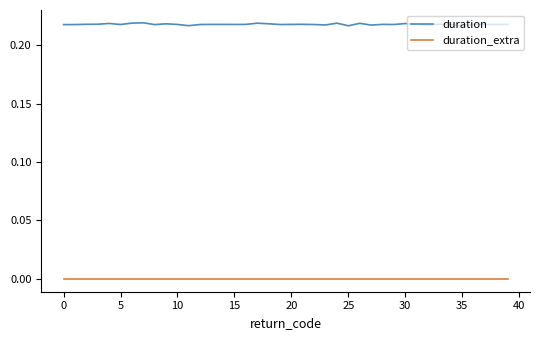

List the series in order of their peak value, highest first.

duration, duration_extra